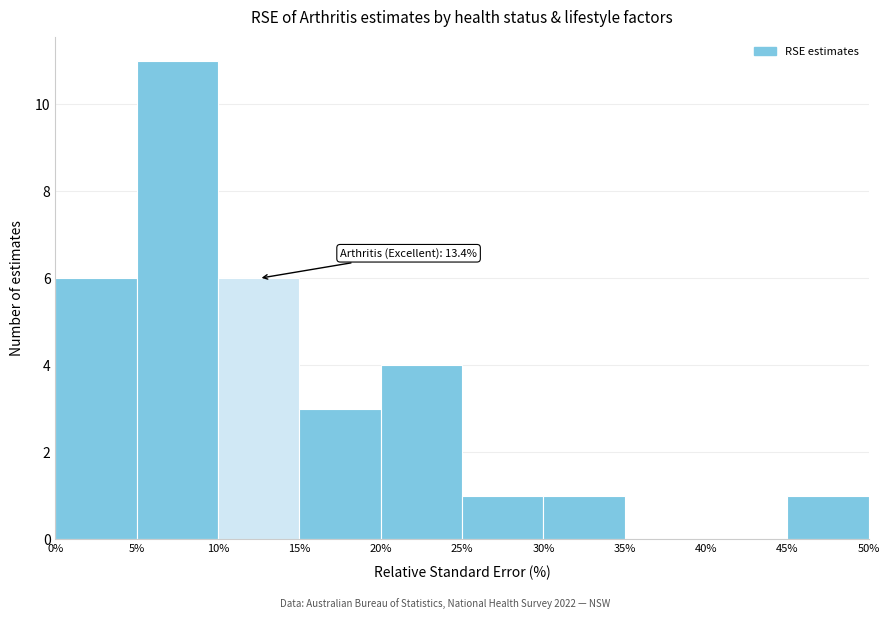

Which range on the x-axis has the tallest bar?

5% to 10%